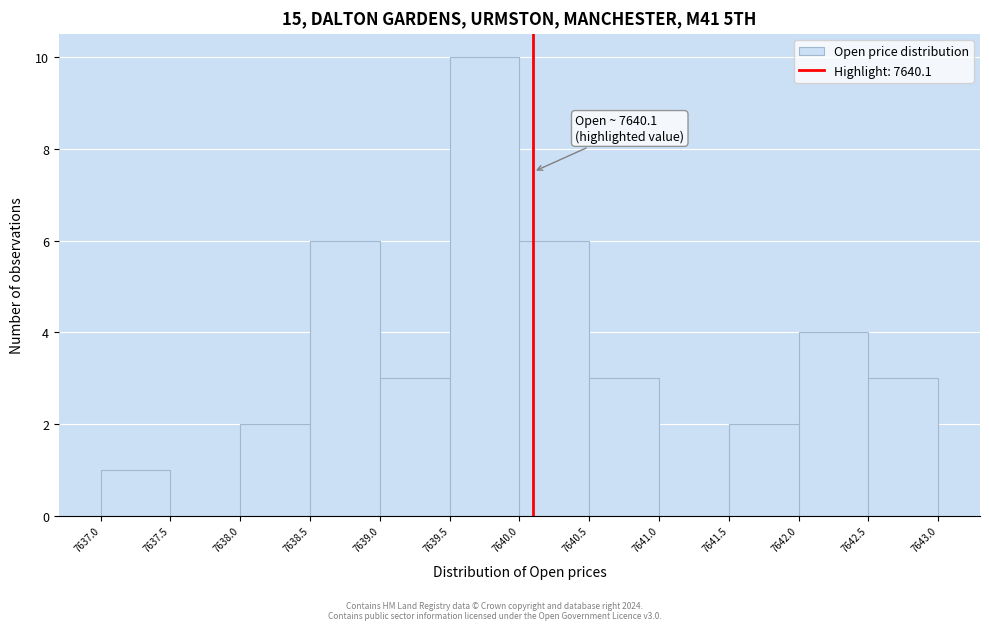

Over which range of the x-axis is the bar tallest?

7639.5 to 7640.0